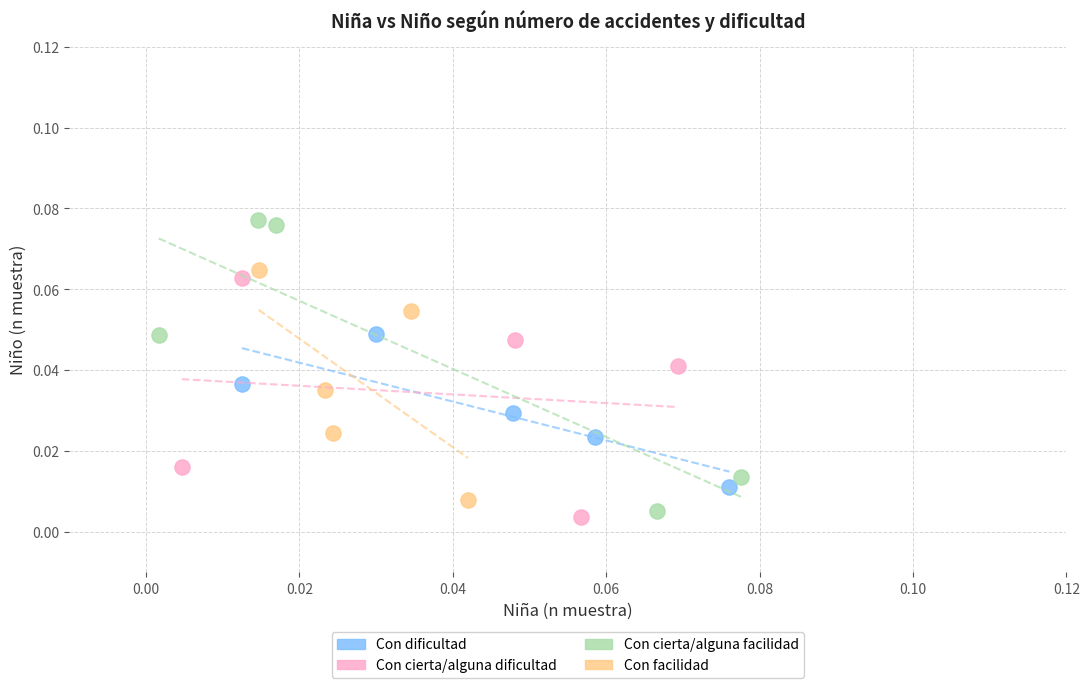

Which series contains the highest Y value?

Con cierta/alguna facilidad